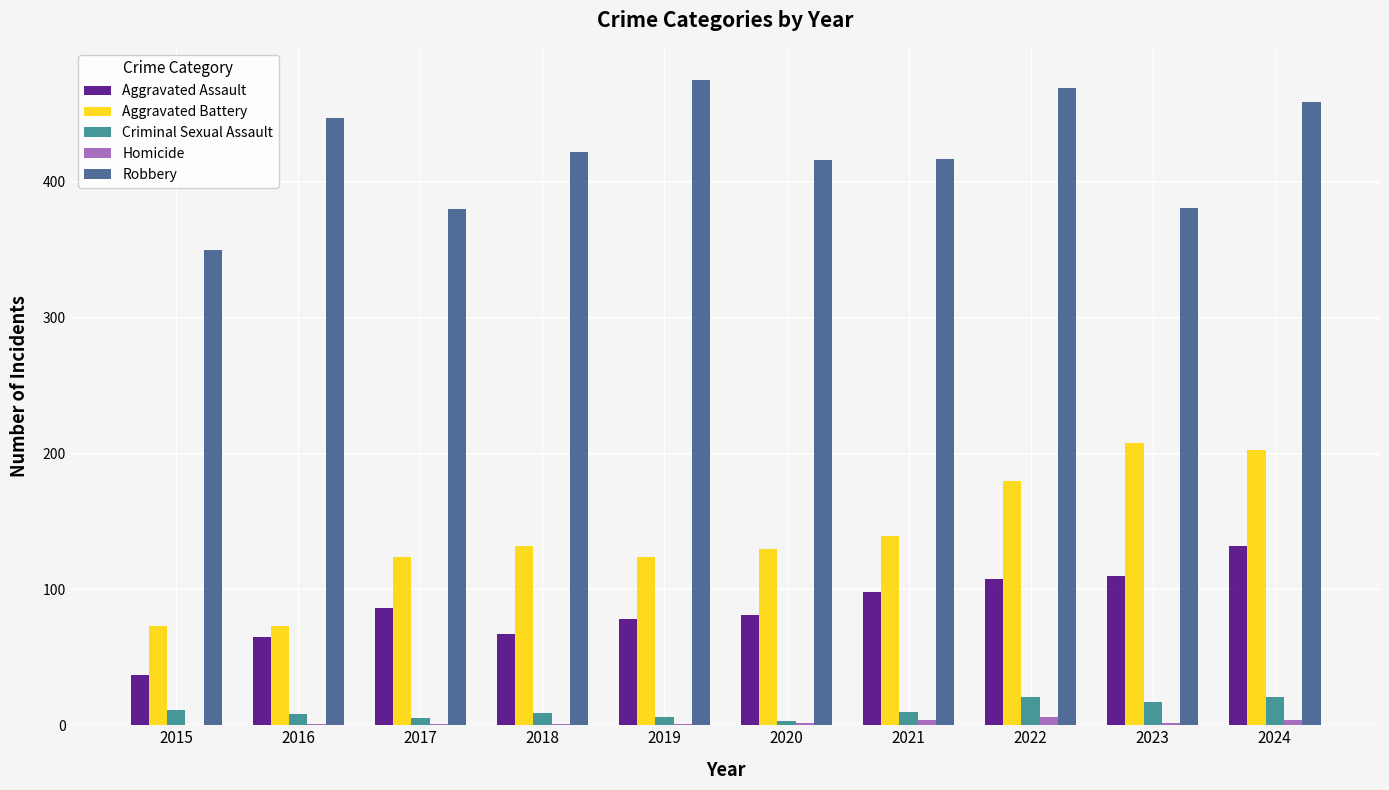

Count the number of data series in this chart.

5